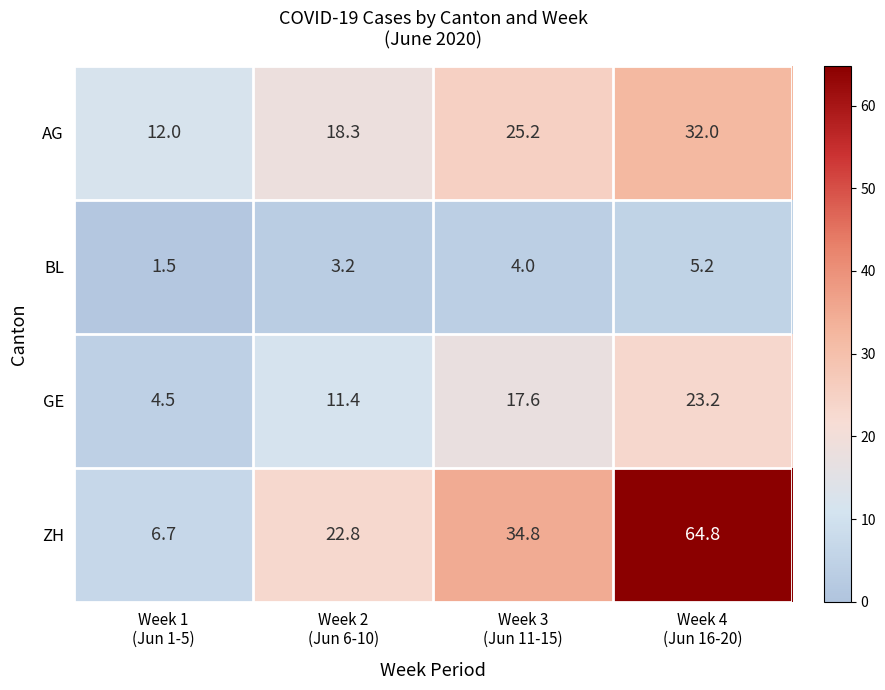

What is the maximum value shown in the chart?

64.8